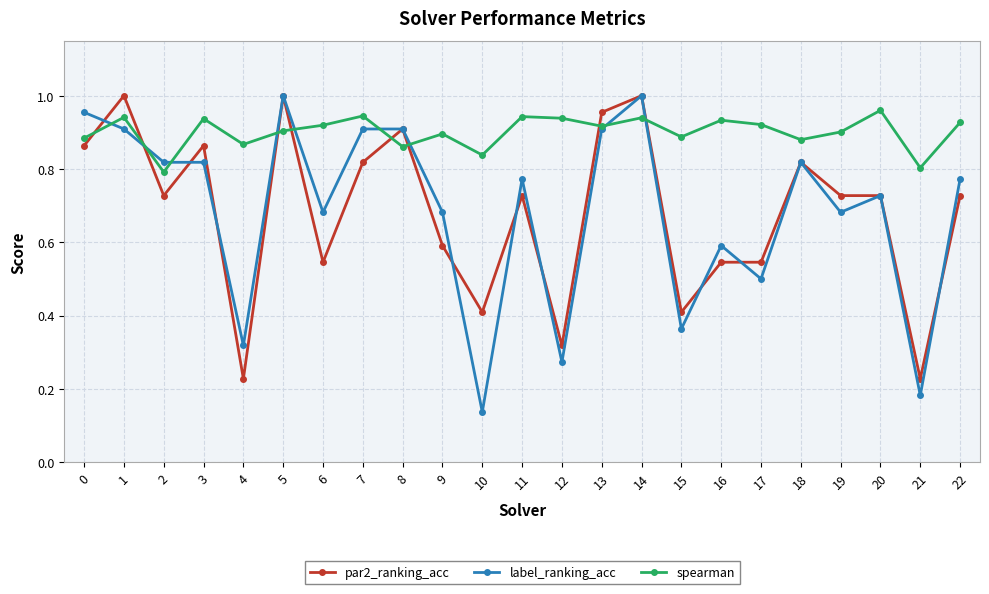

At which label does label_ranking_acc reach its minimum?

10